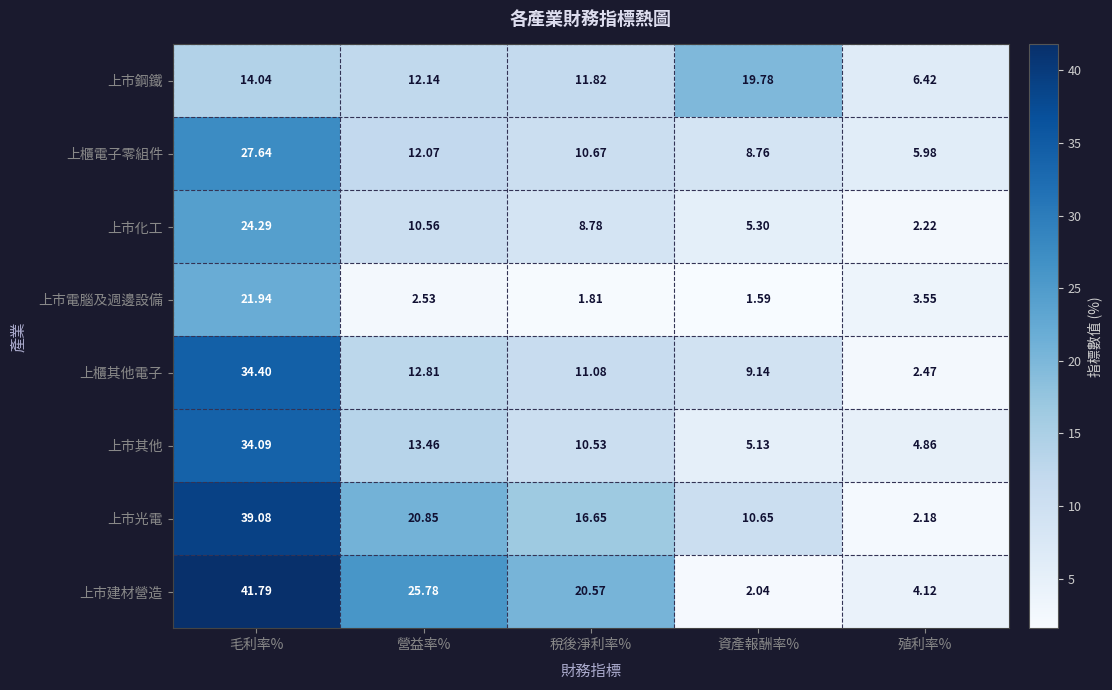

At 稅後淨利率%, list the series in order from largest to smallest.

上市建材營造, 上市光電, 上市鋼鐵, 上櫃其他電子, 上櫃電子零組件, 上市其他, 上市化工, 上市電腦及週邊設備